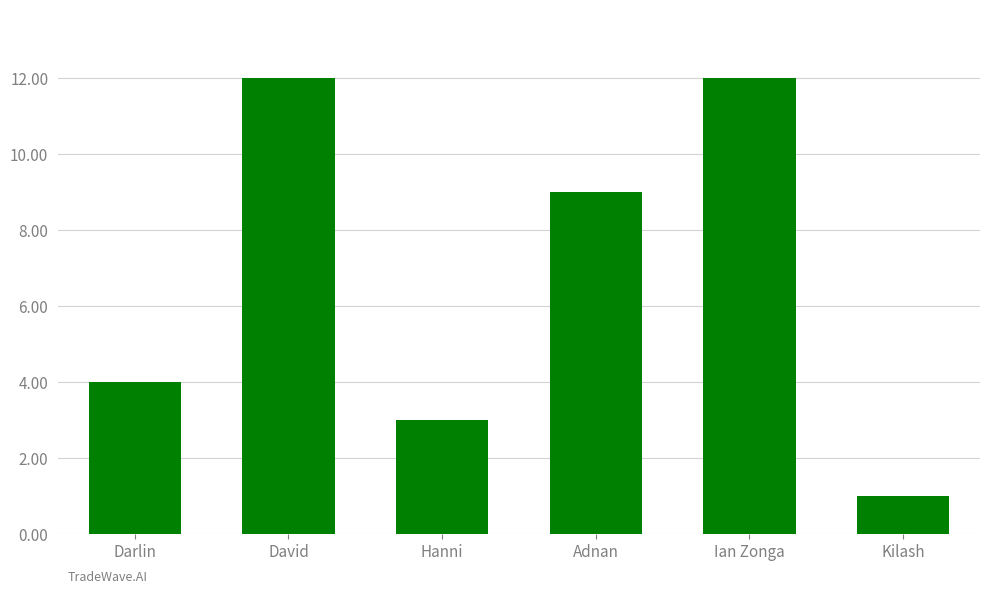

What is the greatest value displayed?

12